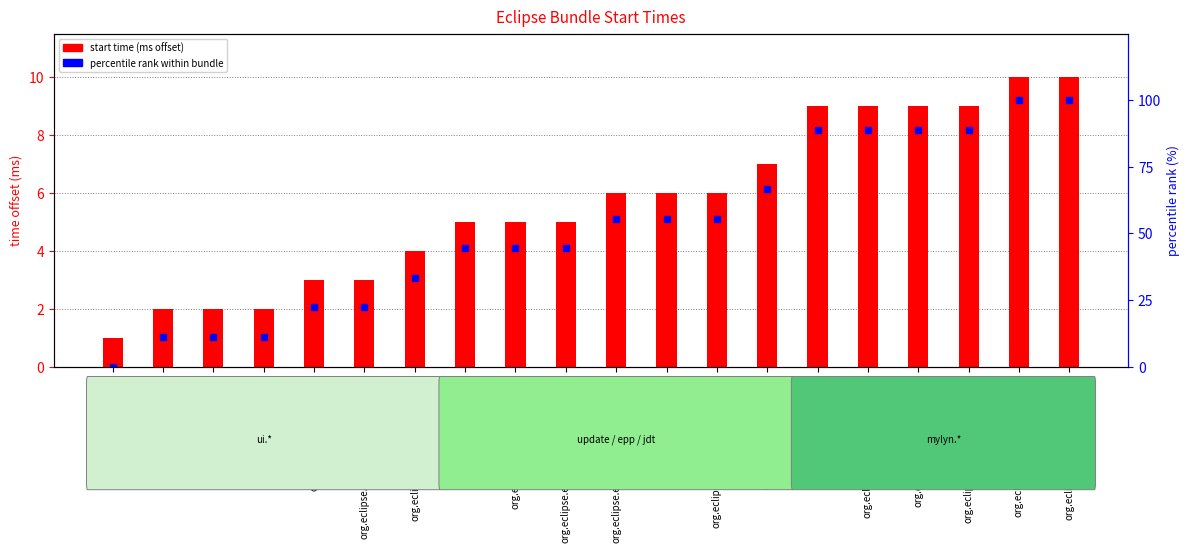

Reading left to right, list all the values displayed in this chart.

start time (offset from min): 1.0	2.0	2.0	2.0	3.0	3.0	4.0	5.0	5.0	5.0	6.0	6.0	6.0	7.0	9.0	9.0	9.0	9.0	10.0	10.0
percentile rank within bundle: 0.0	11.1	11.1	11.1	22.2	22.2	33.3	44.4	44.4	44.4	55.6	55.6	55.6	66.7	88.9	88.9	88.9	88.9	100.0	100.0